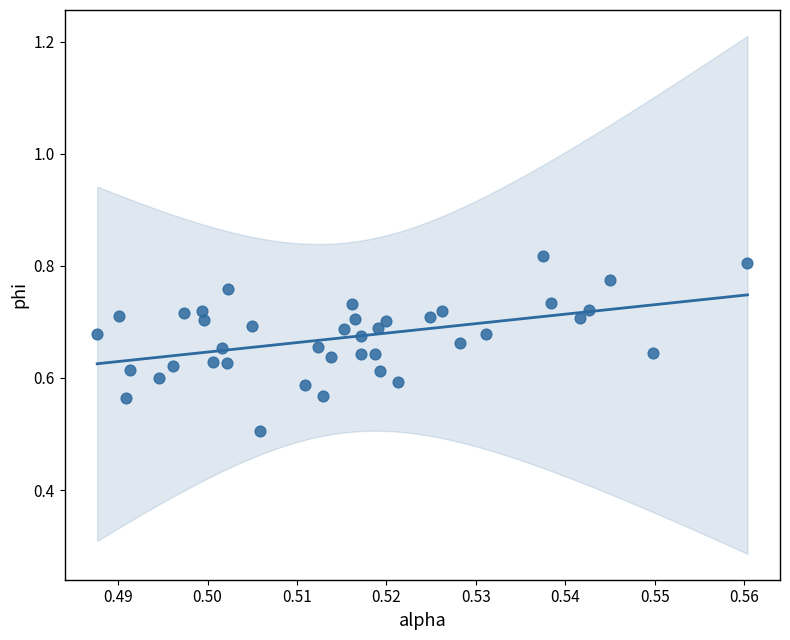

What is the range of Y values (max minus min)?

0.3